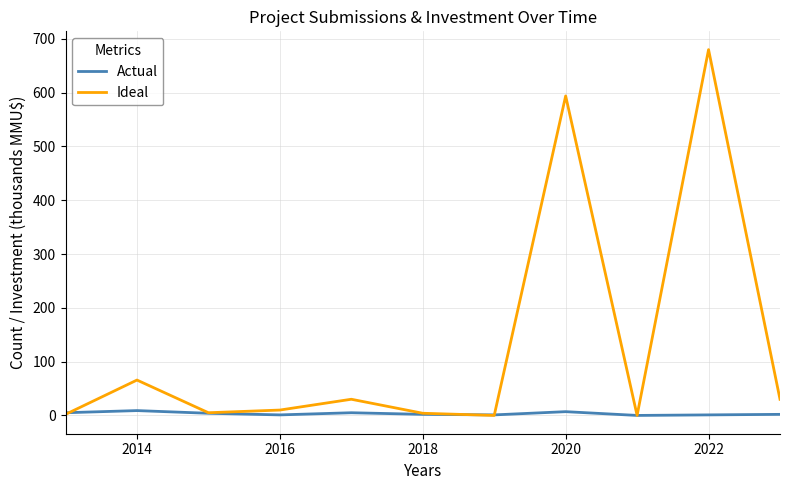

Which series has the largest range (max minus min)?

Ideal